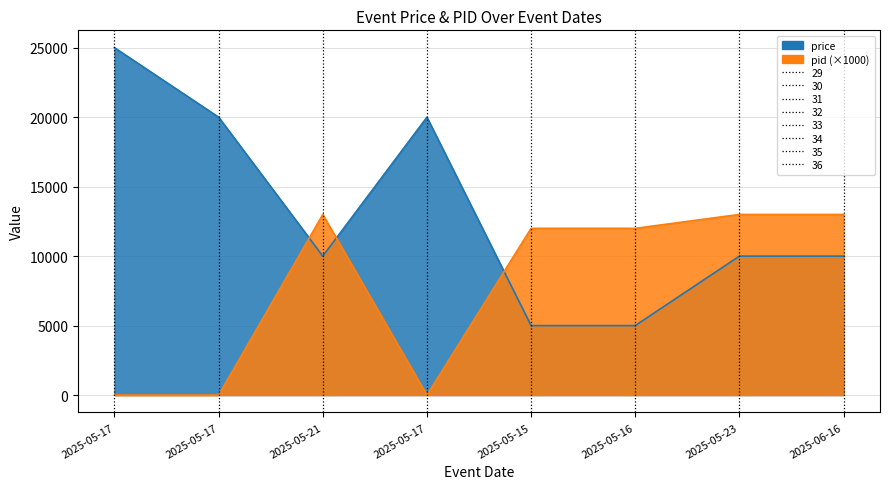

What is the difference between the maximum and minimum values in the pid series?

13000